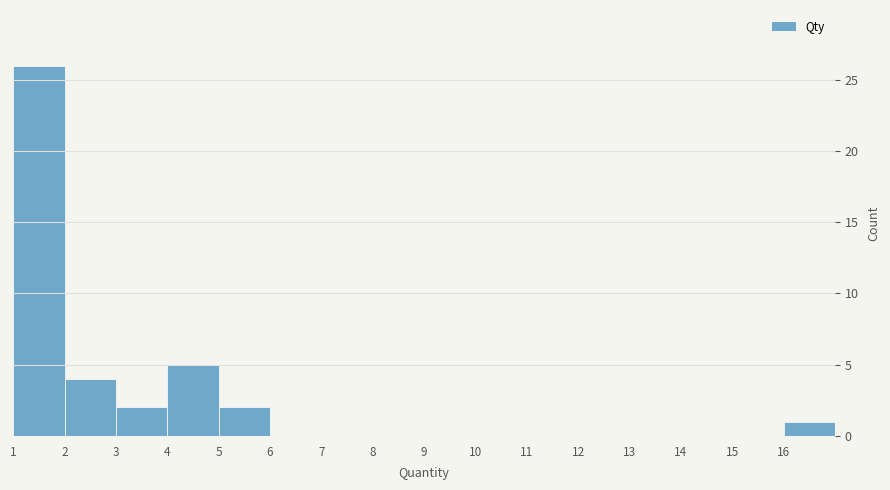

Reading left to right, list every bar in this chart as the range it spans on the x-axis followed by its height. The values are not printed on the chart, so give them approximately, as read against the axis.

1 to 2: 26
2 to 3: 4
3 to 4: 2
4 to 5: 5
5 to 6: 2
6 to 7: 0
7 to 8: 0
8 to 9: 0
9 to 10: 0
10 to 11: 0
11 to 12: 0
12 to 13: 0
13 to 14: 0
14 to 15: 0
15 to 16: 0
16 to 17: 1